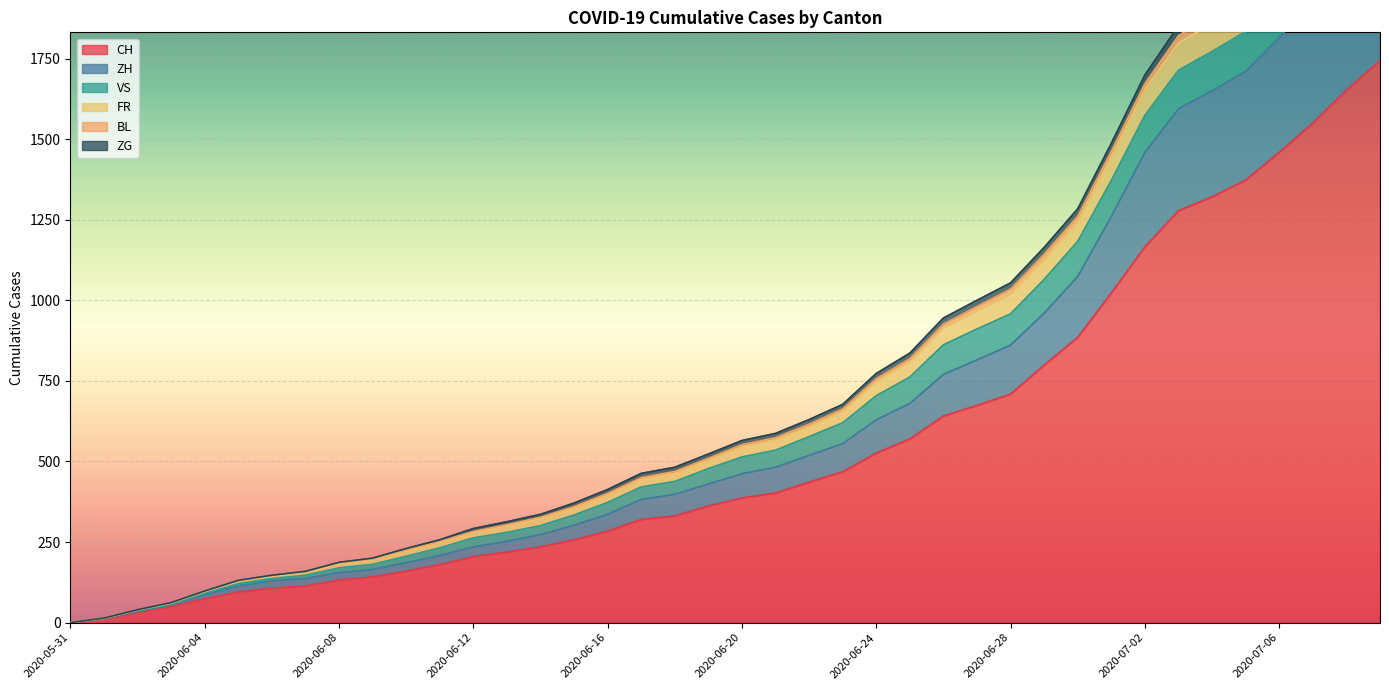

Does the chart display data point markers on the line(s)?

No